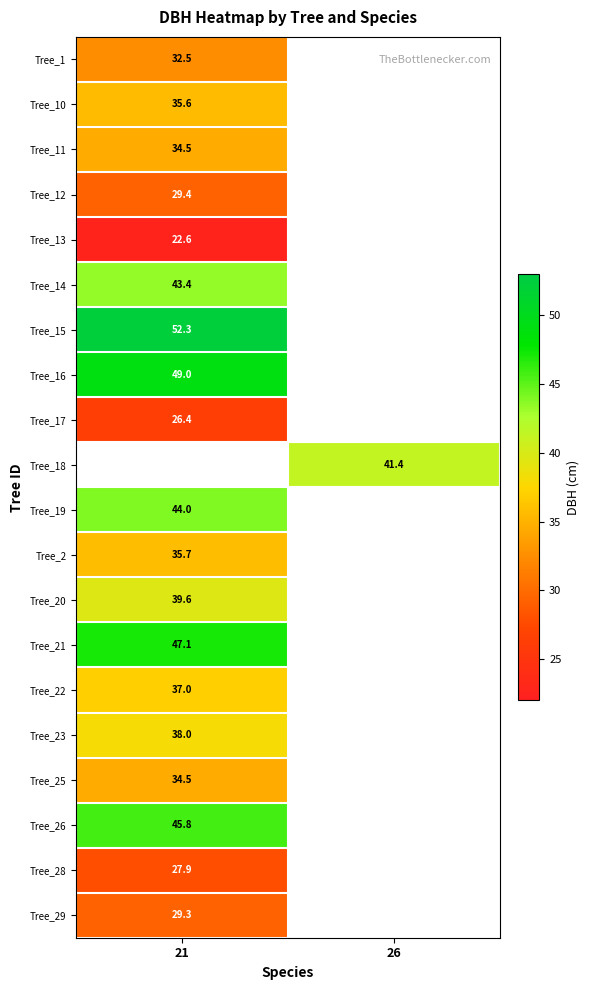

Between 21 and 26, which is larger?

26